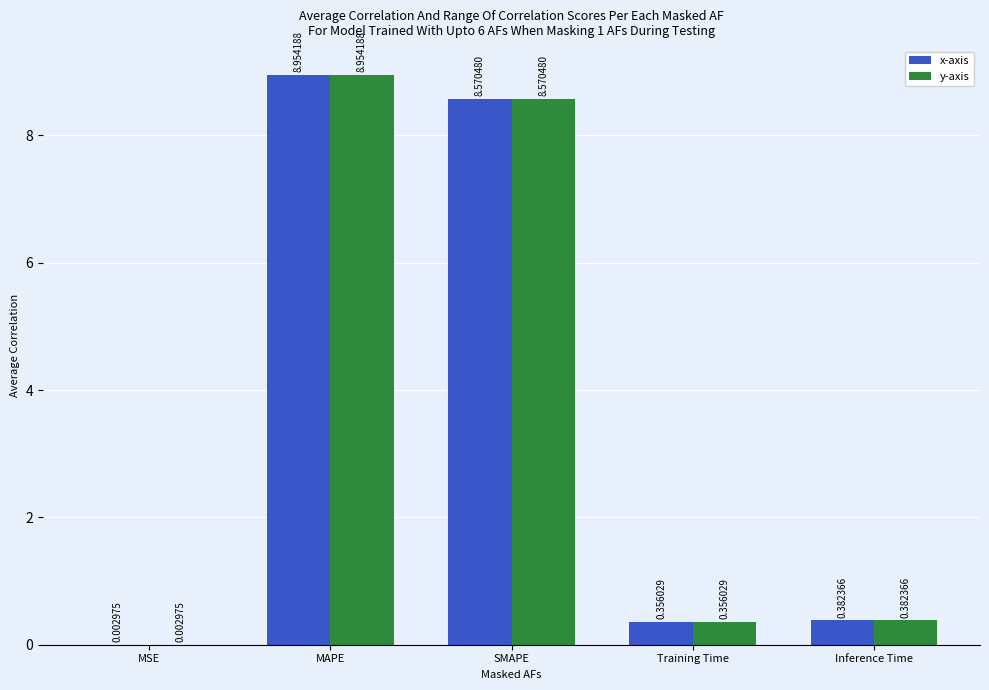

Are the bars horizontal?

No